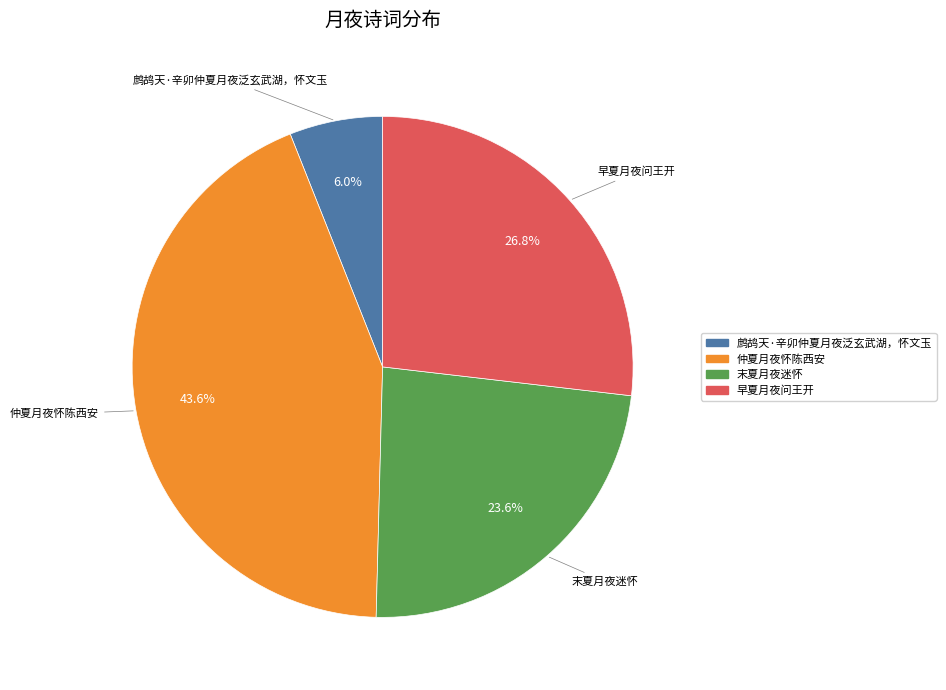

Does any single category account for the majority?

No